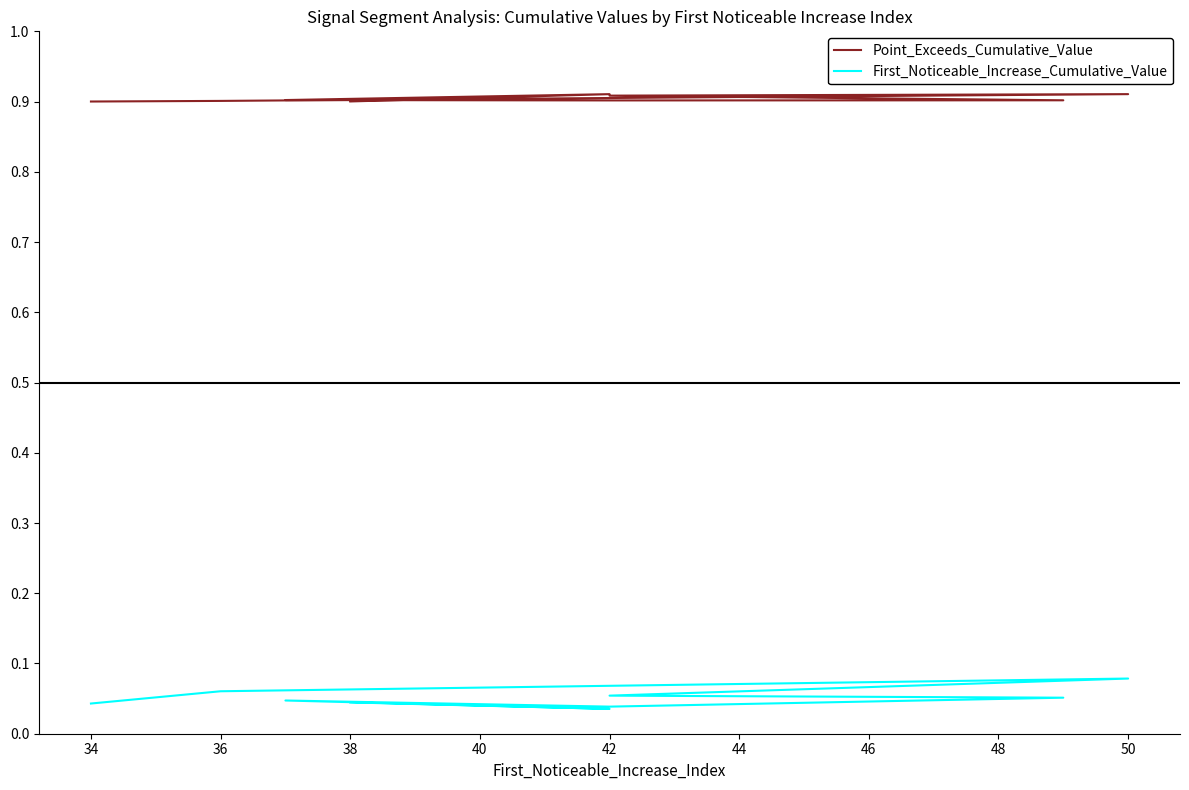

Reading right to left, what are all the values shown in this chart?

Point_Exceeds_Cumulative_Value: 0.9	0.9	0.9	0.9	0.9	0.9	0.9	0.9	0.9
First_Noticeable_Increase_Cumulative_Value: 0.0	0.0	0.0	0.0	0.1	0.1	0.1	0.1	0.0